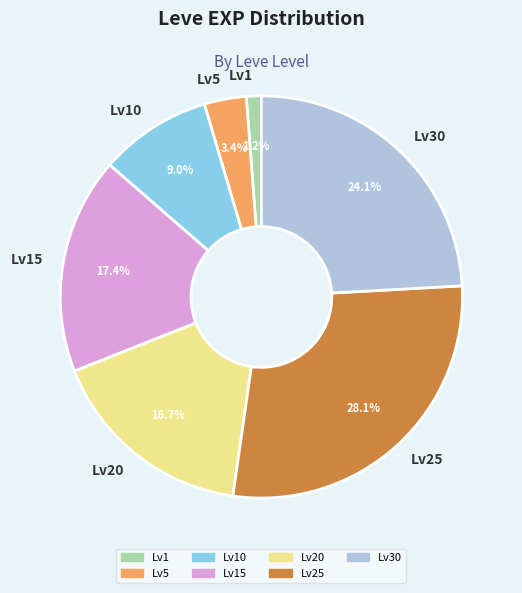

What portion of the pie excludes Lv25?

71.9%